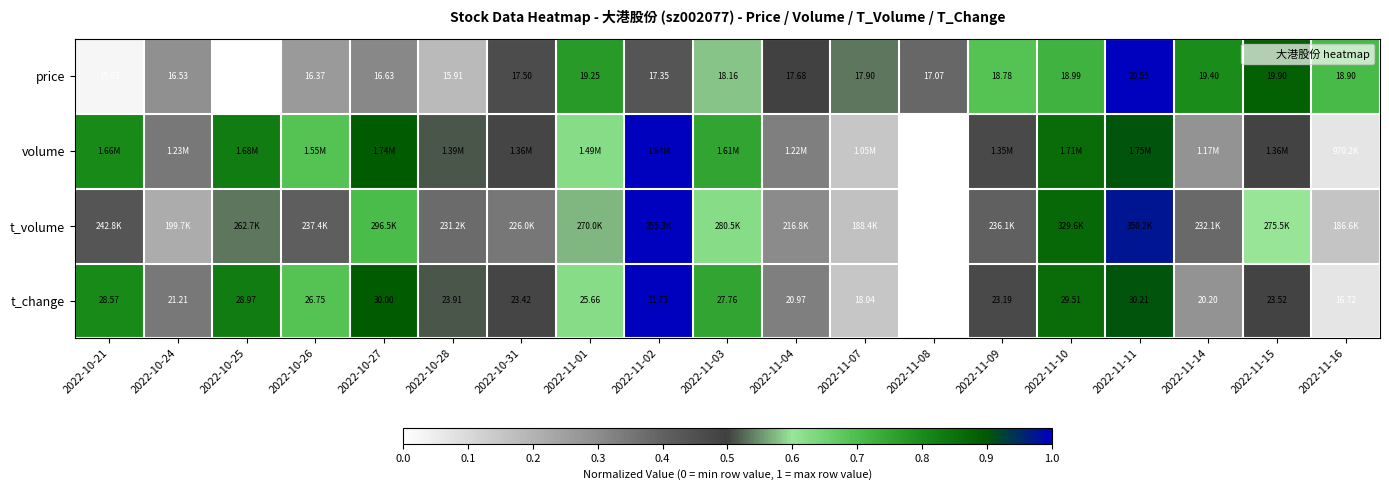

Which has a higher value, 2022-11-09 or 2022-11-04?

2022-11-09